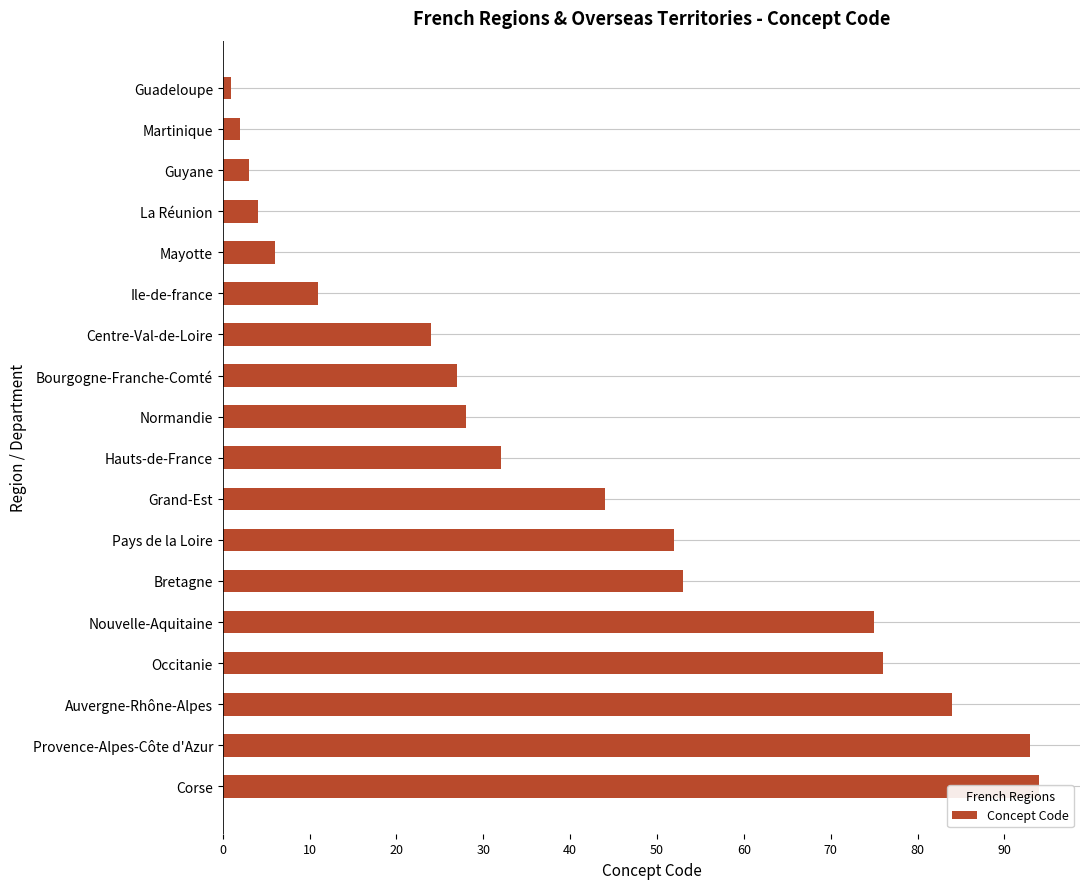

What is the greatest value displayed?

94